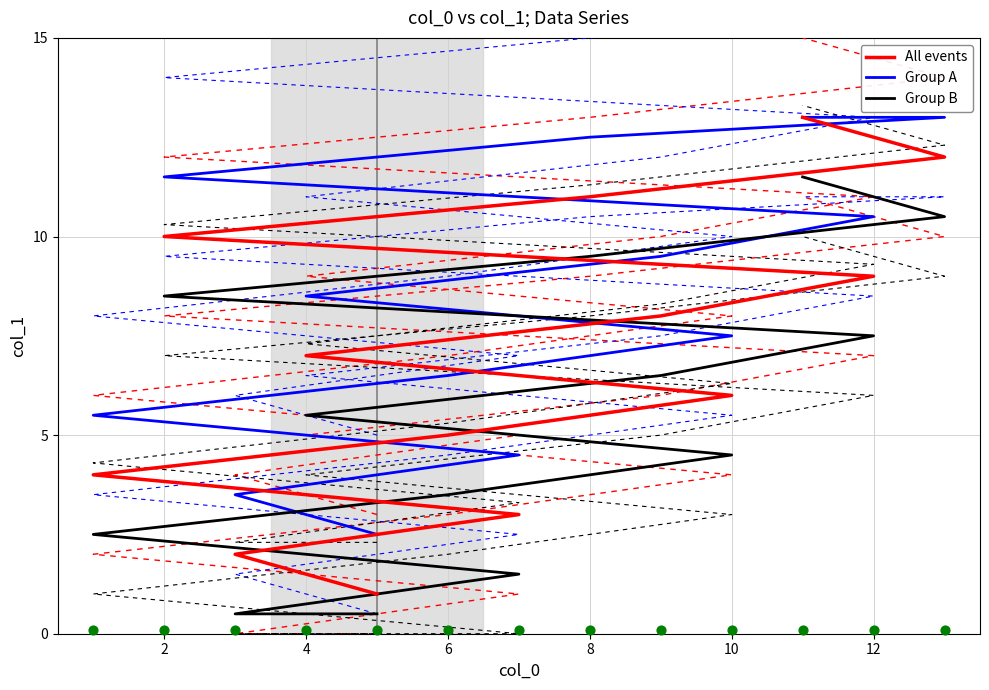

Which series has the largest Y range (max minus min)?

All events